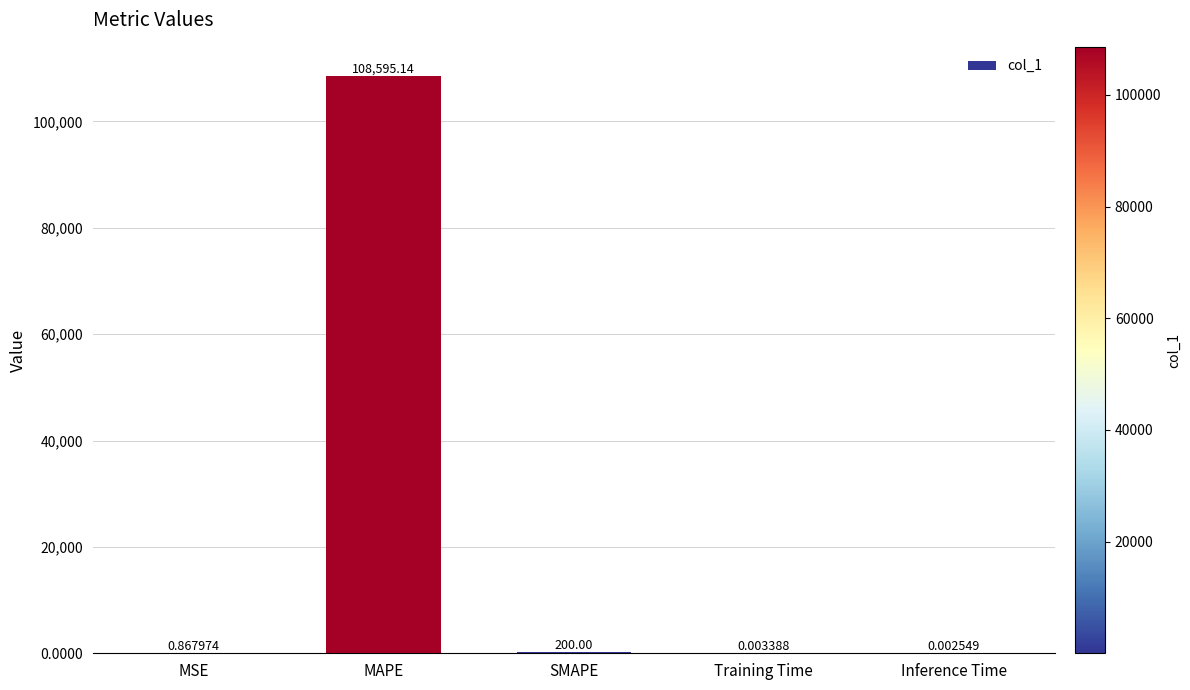

What is the sum of all values?

108796.0